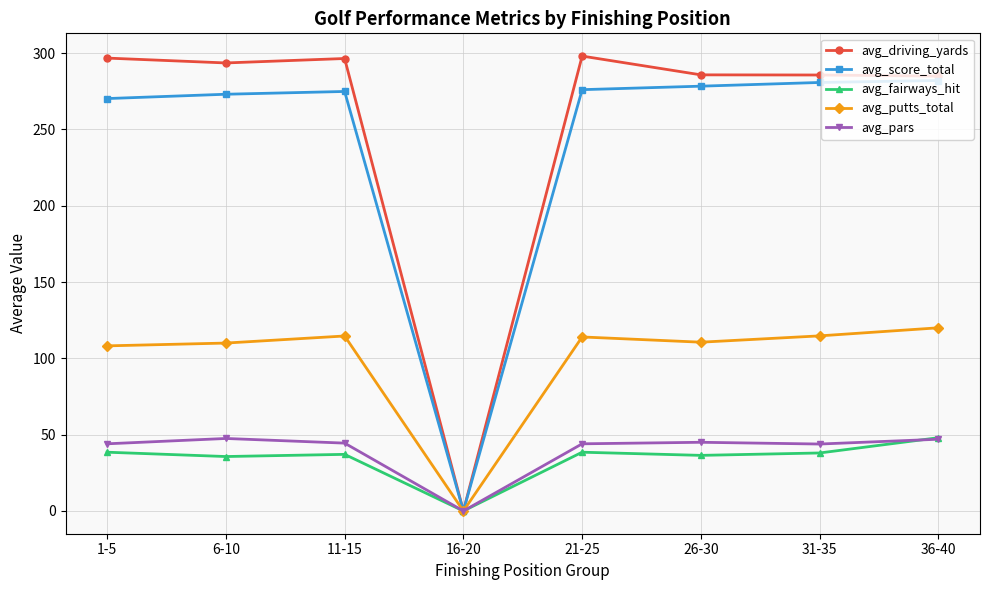

What is the maximum value for avg_driving_yards?

298.0